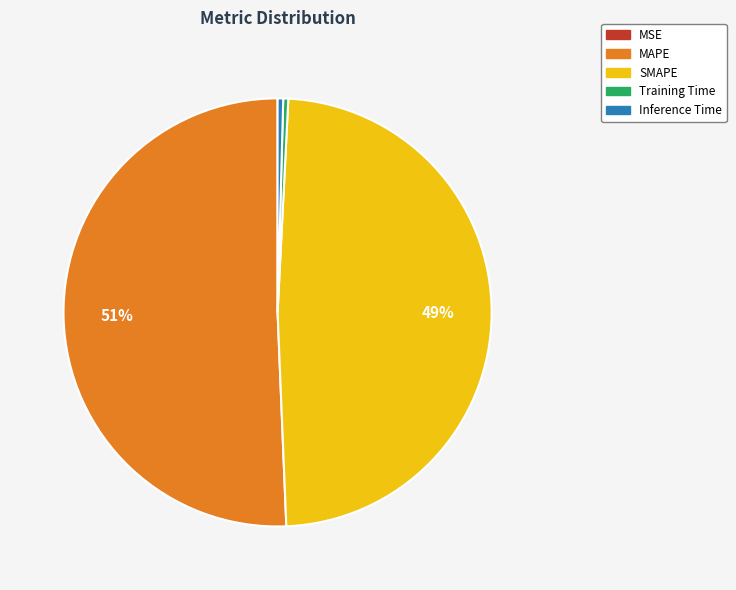

Is it true that Inference Time is 0% of the pie?

True